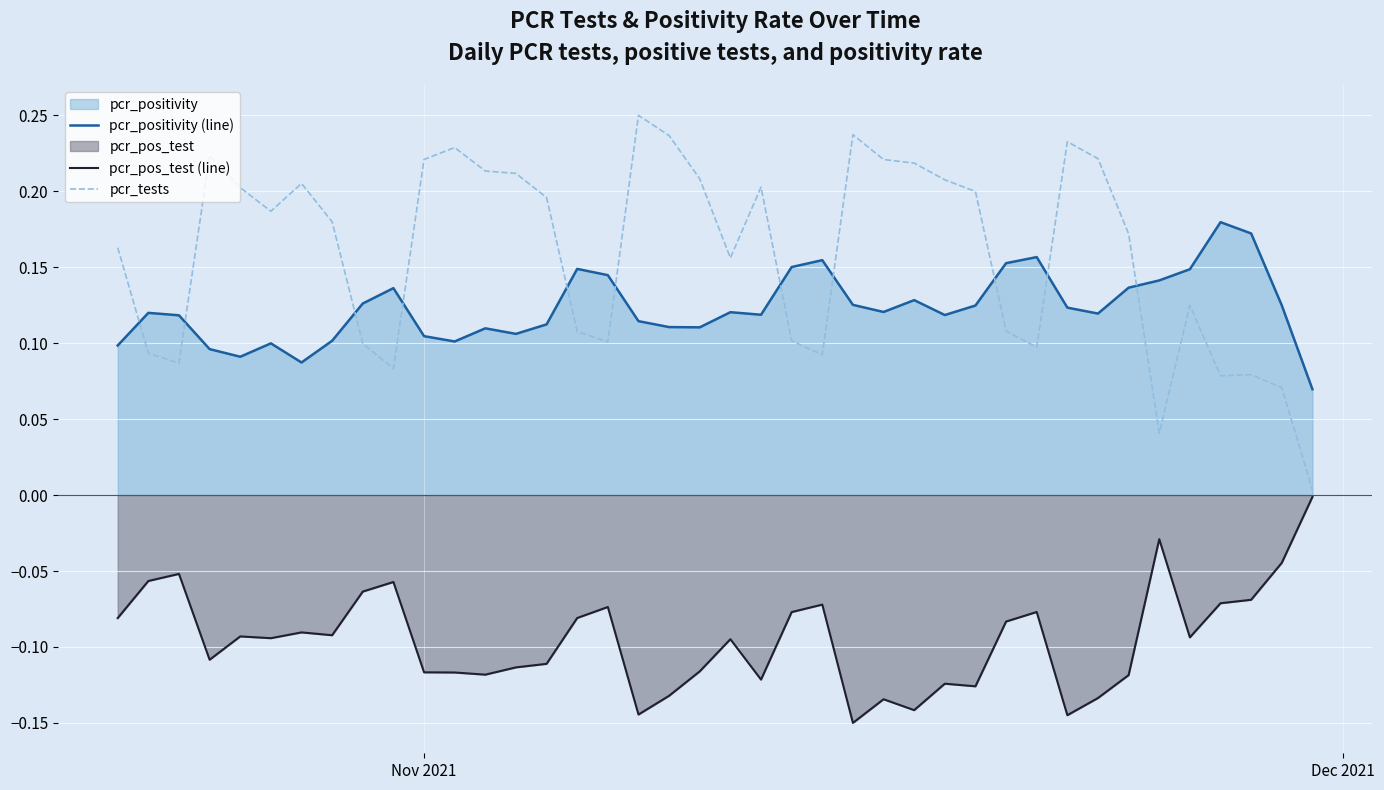

Rank the series by their maximum value, from highest to lowest.

pcr_tests, pcr_positivity (line), pcr_pos_test (line)